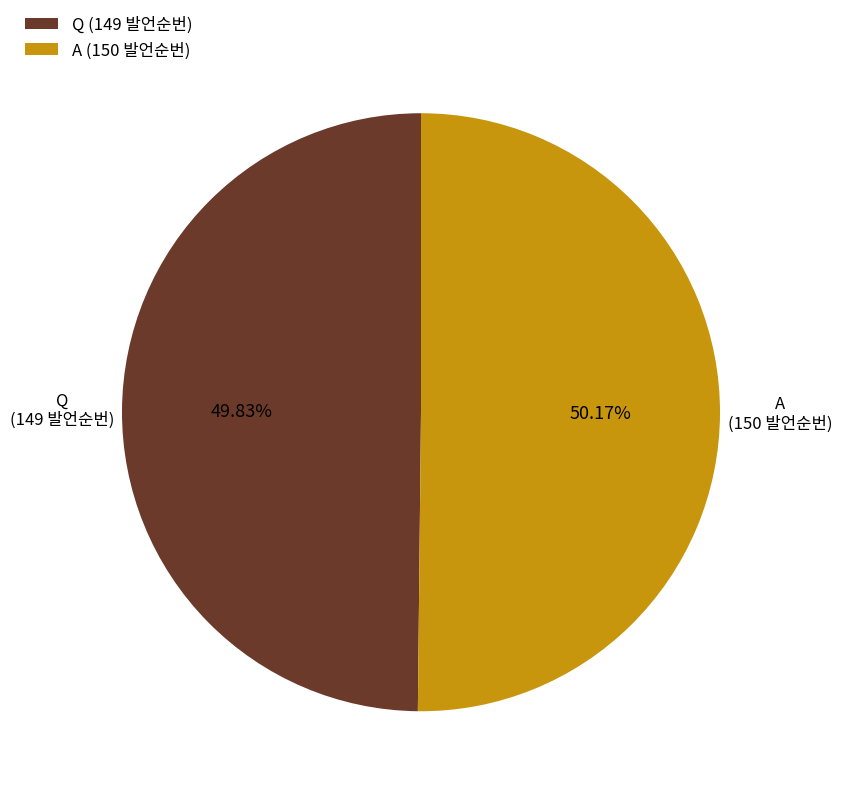

What is the ratio of the value at Q (149 발언순번) to the value at A (150 발언순번)?

1.0